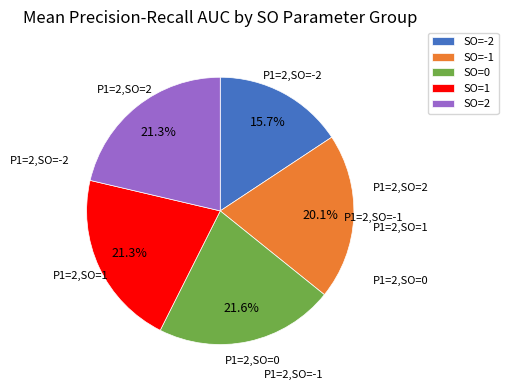

Between P1=2,SO=1 and P1=2,SO=-1, which is larger?

P1=2,SO=1